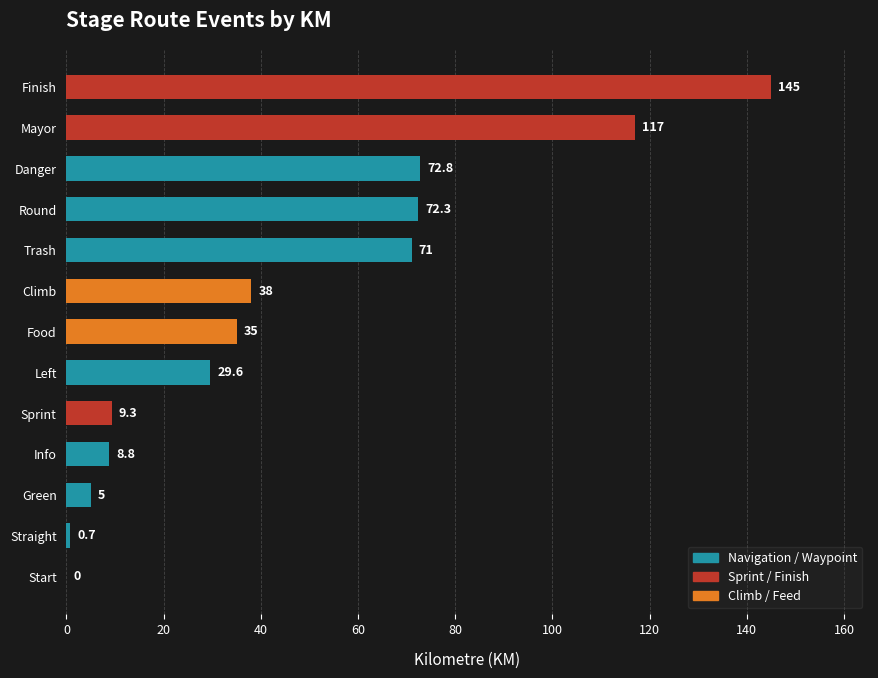

Reading top to bottom, transcribe all the data shown in this chart.

Finish=145.0	Mayor=117.0	Danger=72.8	Round=72.3	Trash=71.0	Climb=38.0	Food=35.0	Left=29.6	Sprint=9.3	Info=8.8	Green=5.0	Straight=0.7	Start=0.0